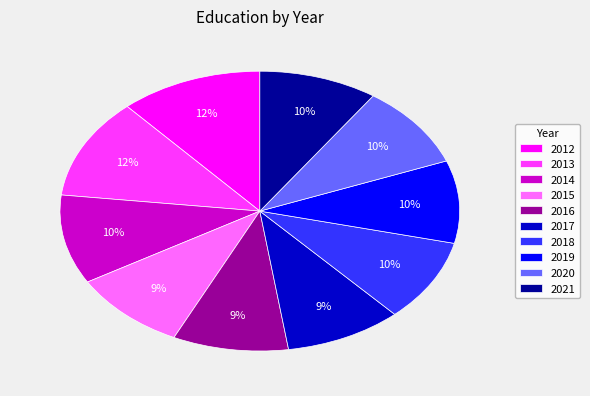

Is the sum of 2014 and 2012 greater than half?

No